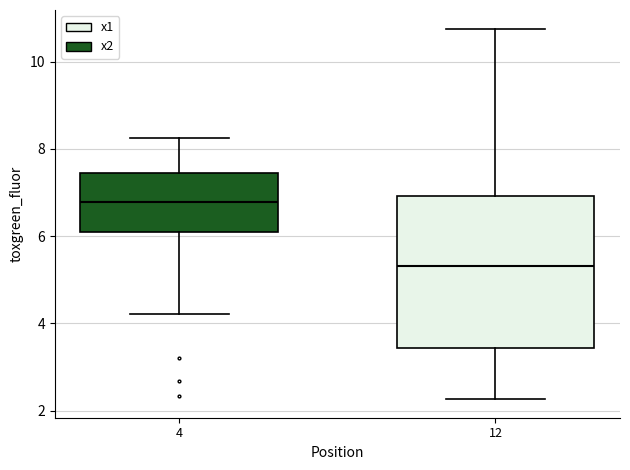

Where does the upper whisker of the box at x = 12 end on the y-axis? The values are not printed on the chart, so give them approximately, as read against the axis.

10.8